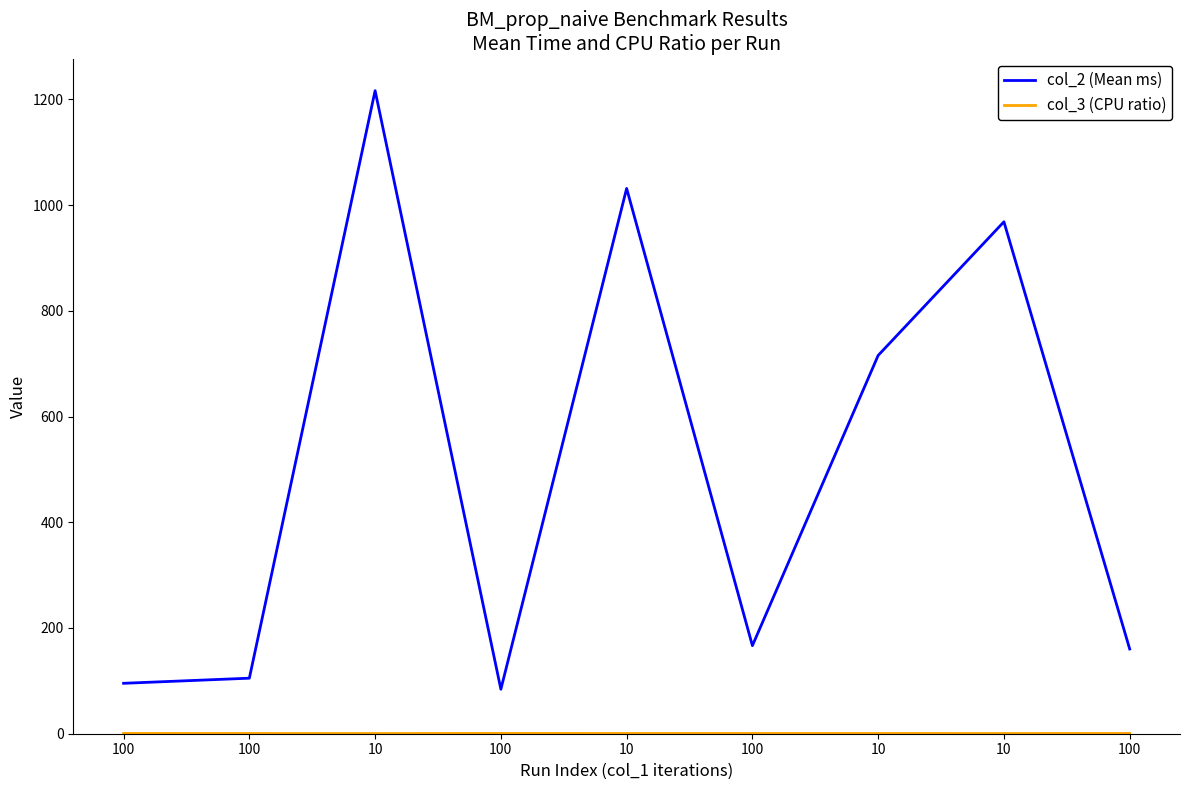

Where is col_2 (Mean ms) nearest to the value 650?

10